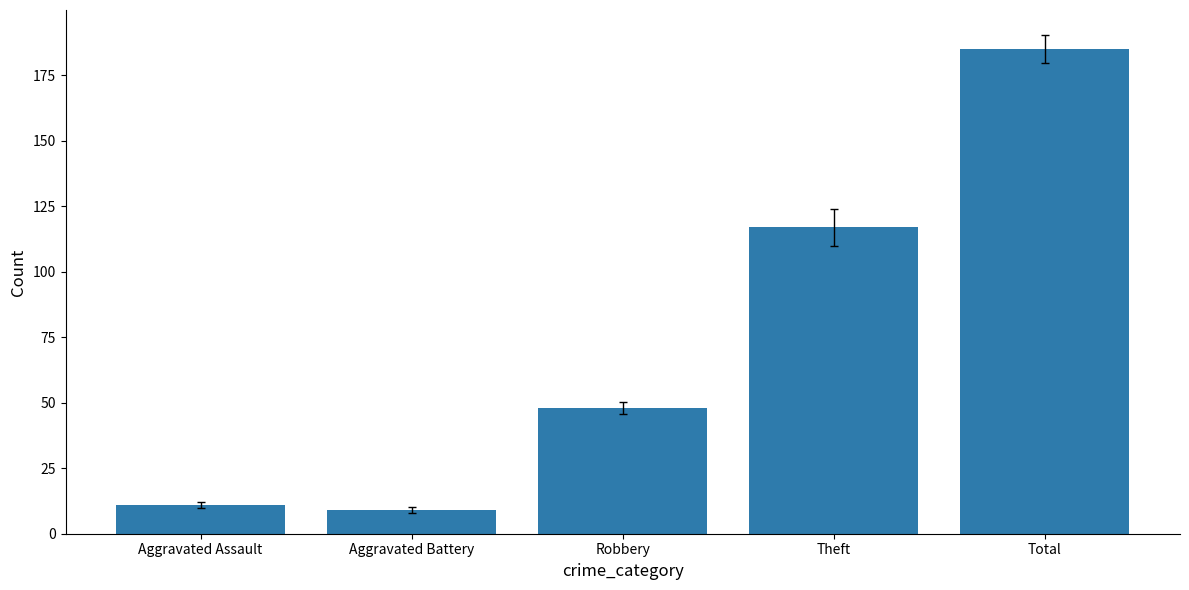

Rank the categories by value from lowest to highest.

Aggravated Battery, Aggravated Assault, Robbery, Theft, Total